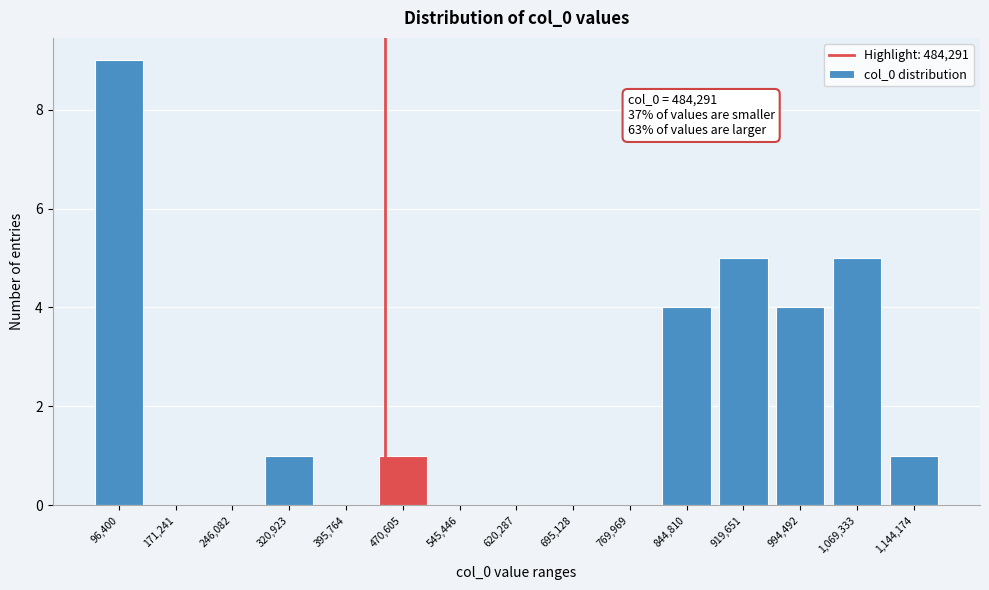

Reading left to right, list all the values displayed in this chart.

96,400=9	171,241=0	246,082=0	320,923=1	395,764=0	470,605=1	545,446=0	620,287=0	695,128=0	769,969=0	844,810=4	919,651=5	994,492=4	1,069,333=5	1,144,174=1